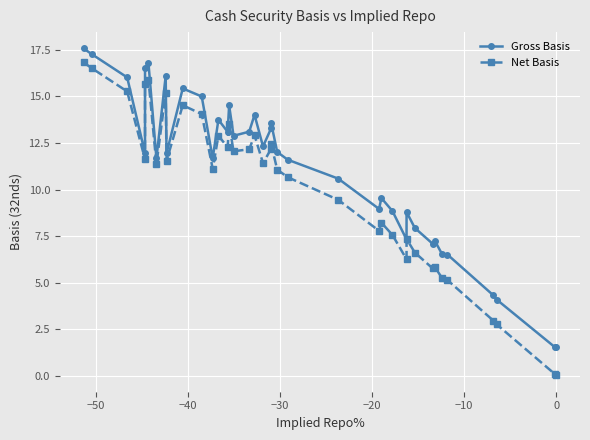

Which series has the largest total across all categories?

Gross Basis